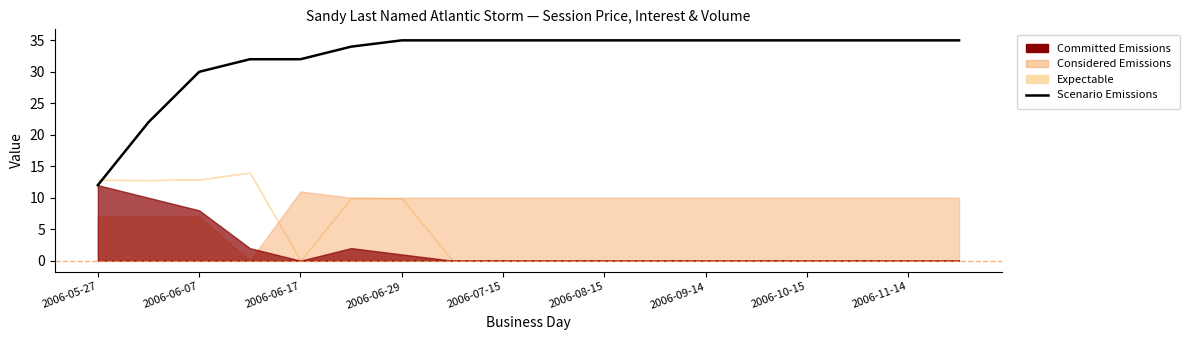

What is the greatest value displayed?

35